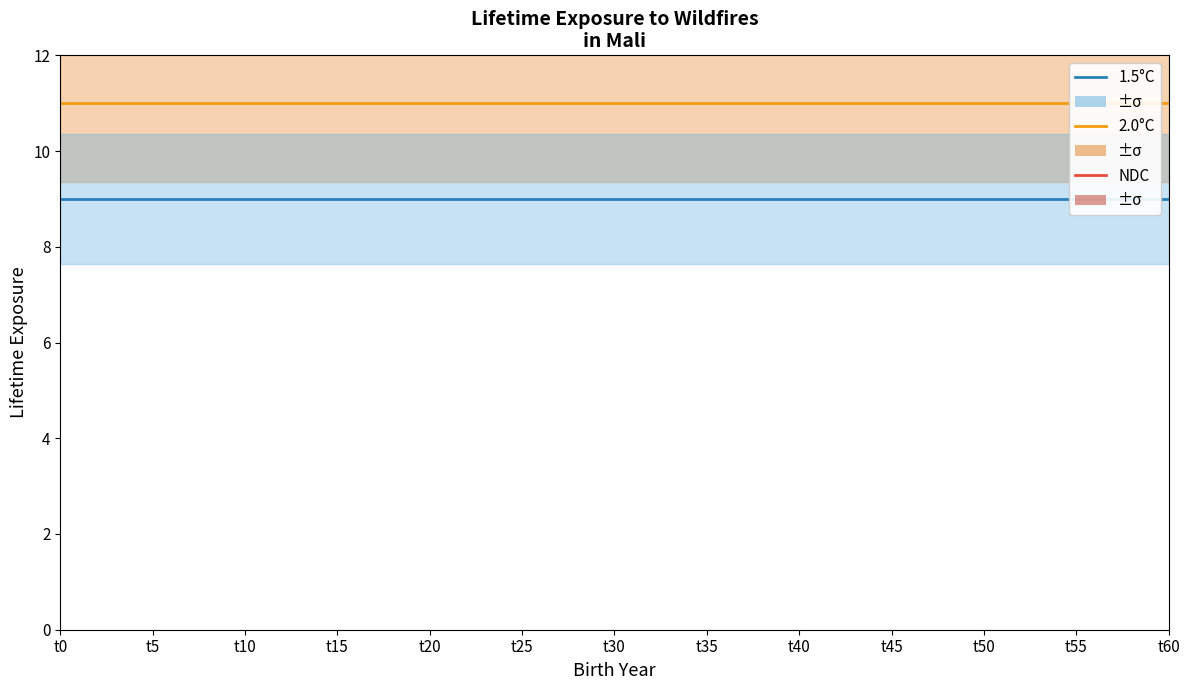

Is it true that 2.0°C equals 11 at t60?

True